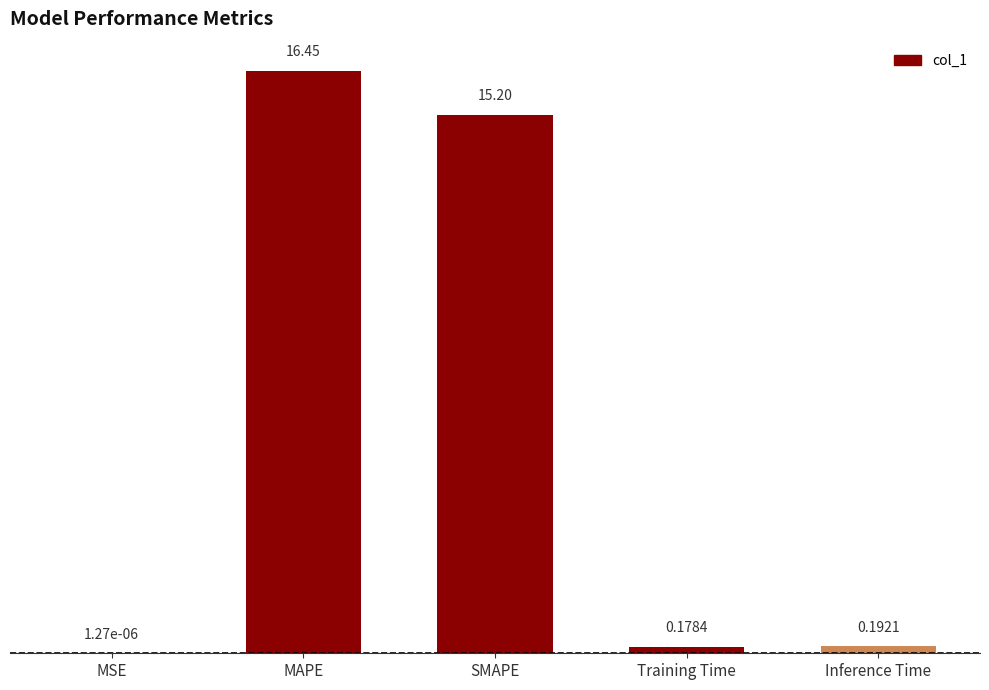

What is the approximate value at SMAPE?

15.2